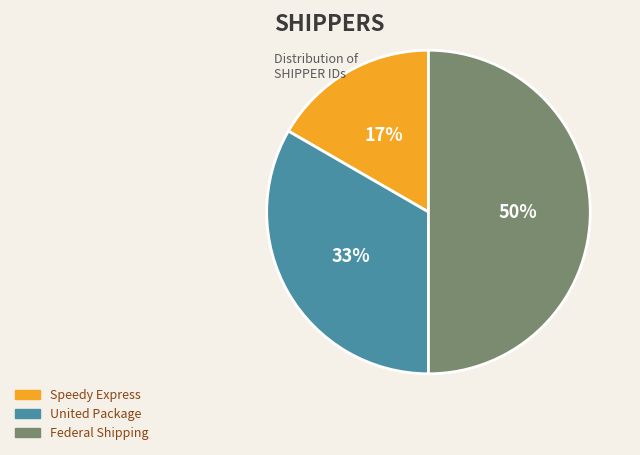

Does United Package represent more than half of the total?

No